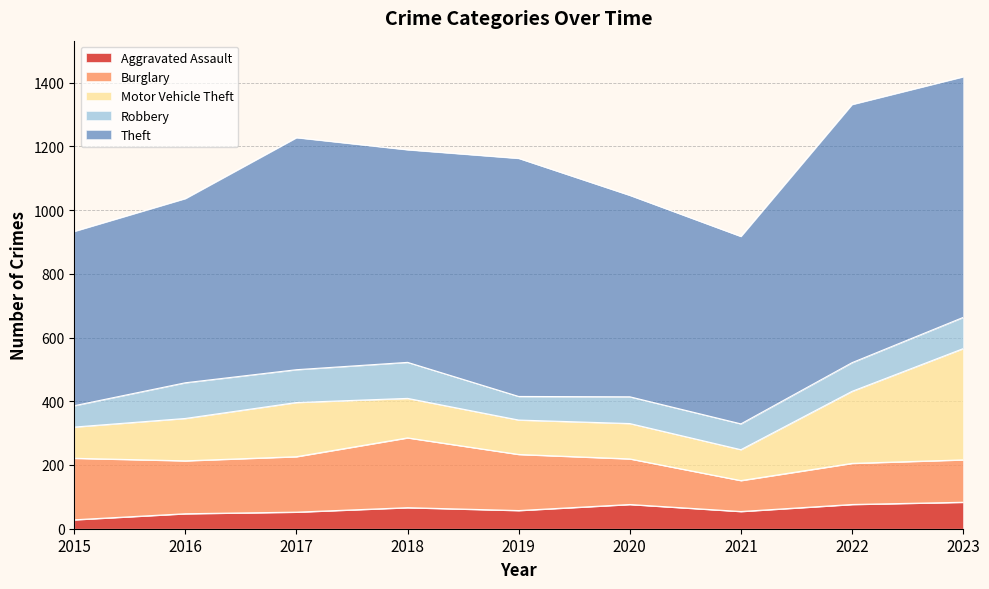

How many lines are shown in the chart?

5